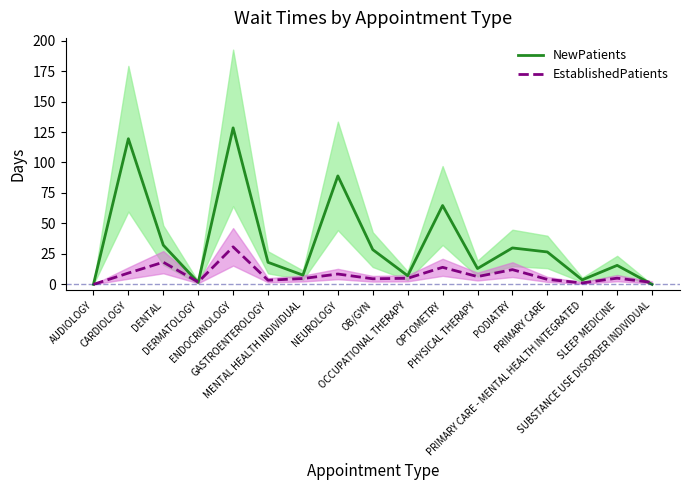

What is the maximum value for EstablishedPatients?

30.8